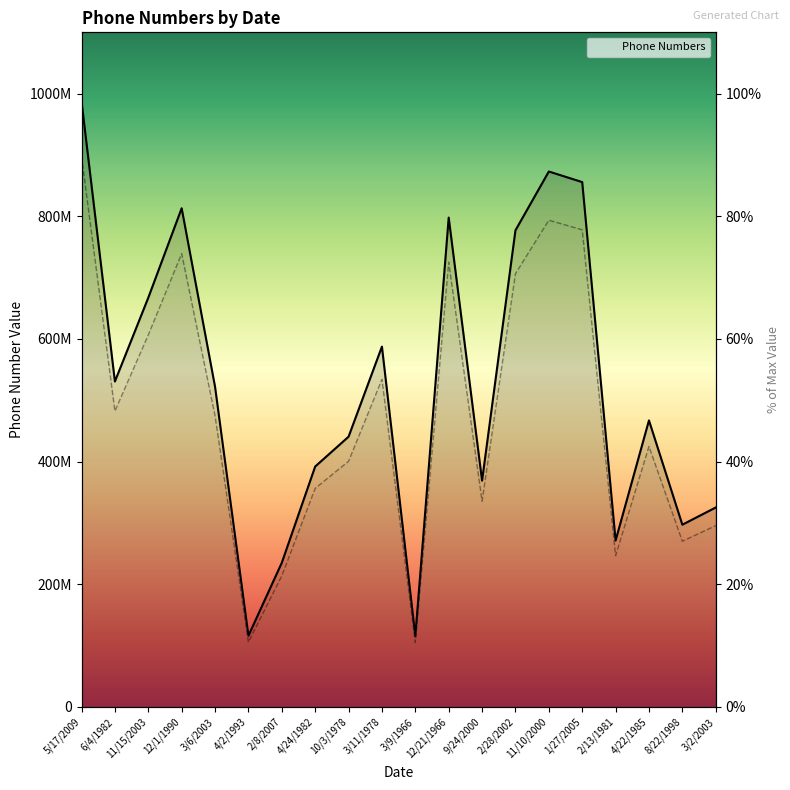

Reading left to right, list all the values displayed in this chart.

5/17/2009=987351478	6/4/1982=530713827	11/15/2003=667325077	12/1/1990=813155819	3/6/2003=522147634	4/2/1993=116137582	2/8/2007=235157820	4/24/1982=392056393	10/3/1978=440664694	3/11/1978=587597030	3/9/1966=115599095	12/21/1966=797962489	9/24/2000=368992677	2/28/2002=777151678	11/10/2000=873063235	1/27/2005=855827701	2/13/1981=271296165	4/22/1985=467237990	8/22/1998=297210002	3/2/2003=325218165